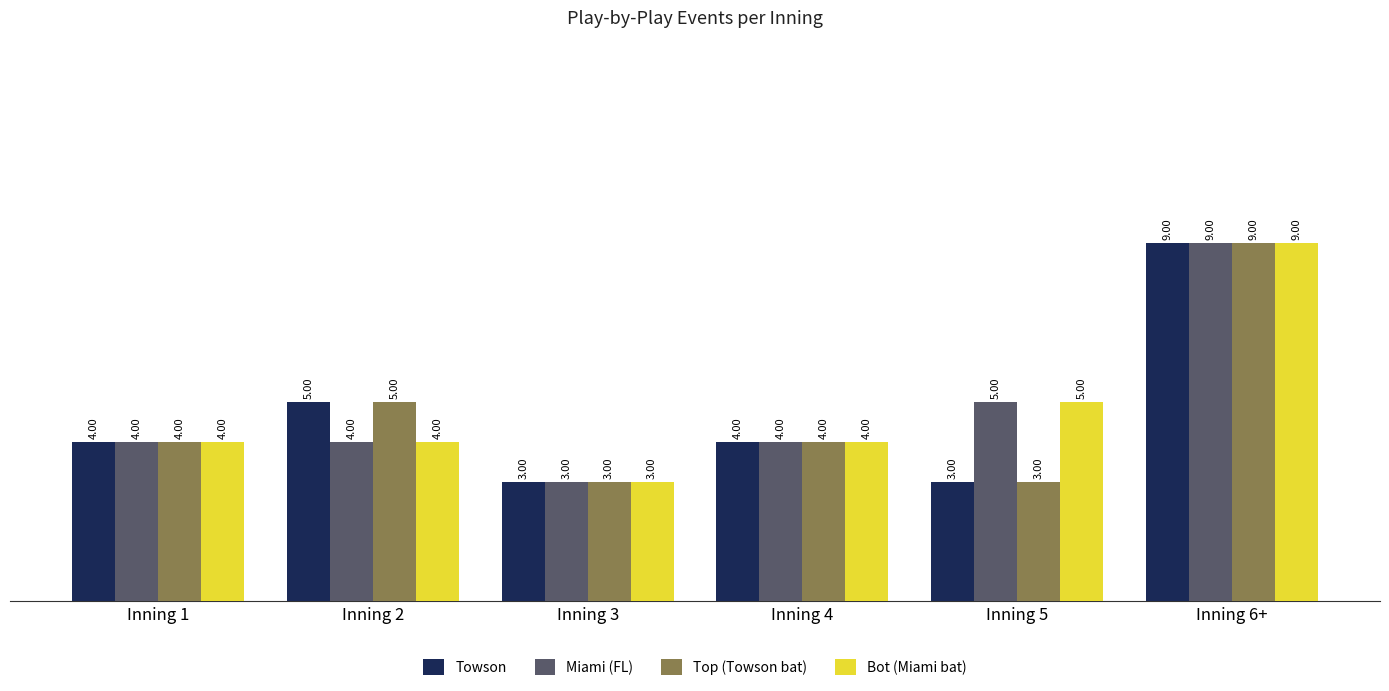

At which category is the sum across all series the highest?

Inning 6+